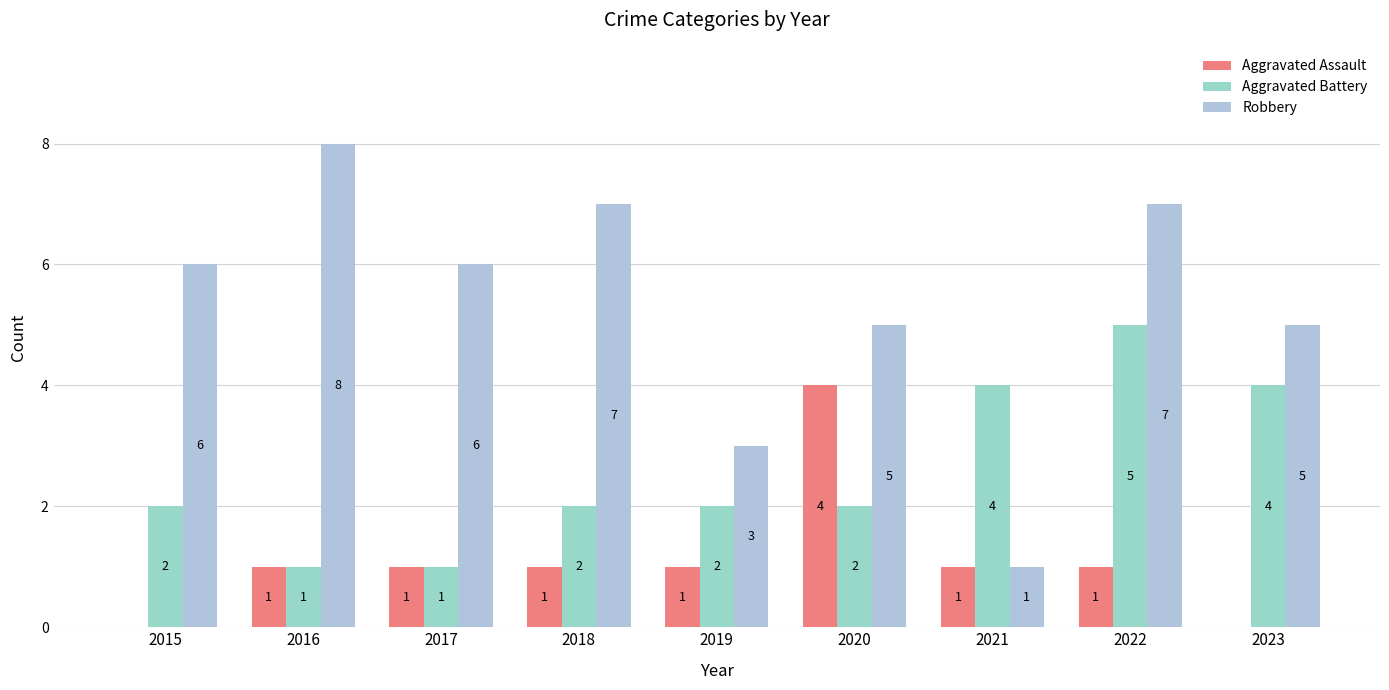

The Aggravated Battery series shows 2 at 2020. True or false?

True